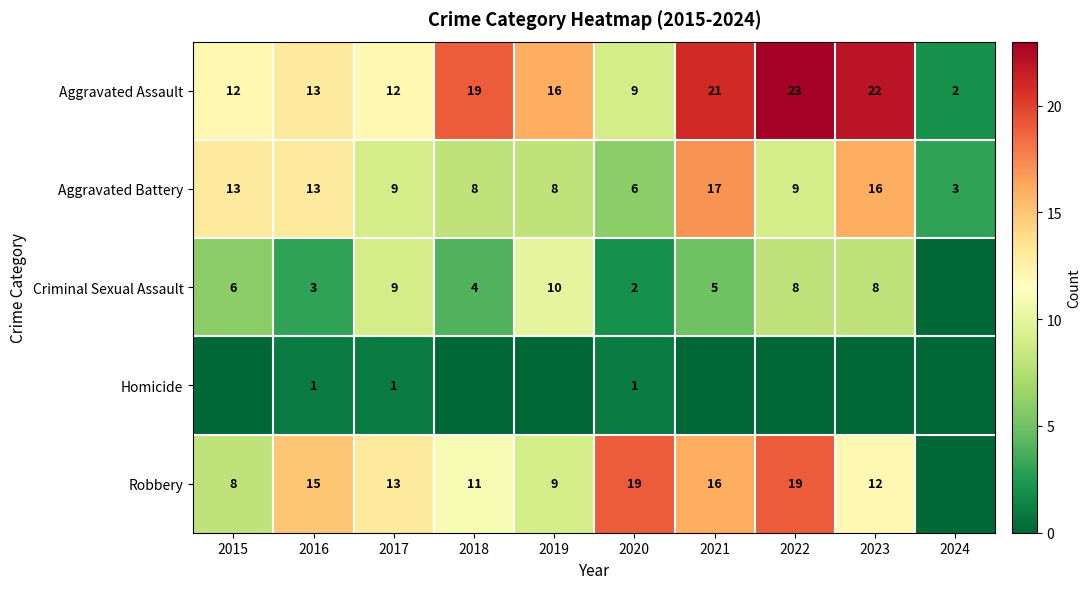

The value of Aggravated Battery at 2019 is 11. True or false?

False